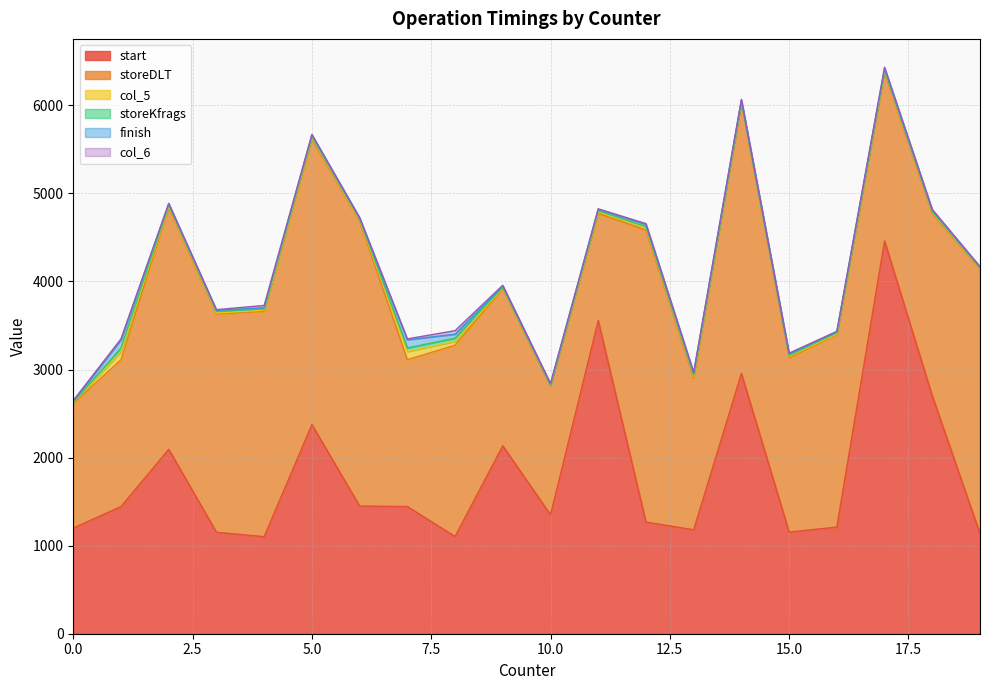

What is the value of the col_6 point at the 1st from the left?

13